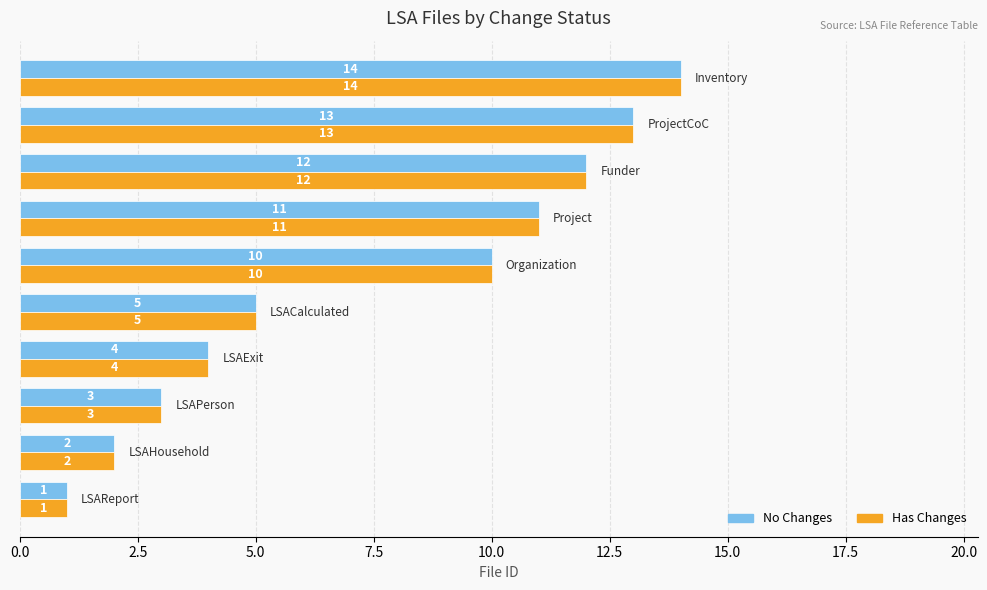

What is the greatest value displayed?

14